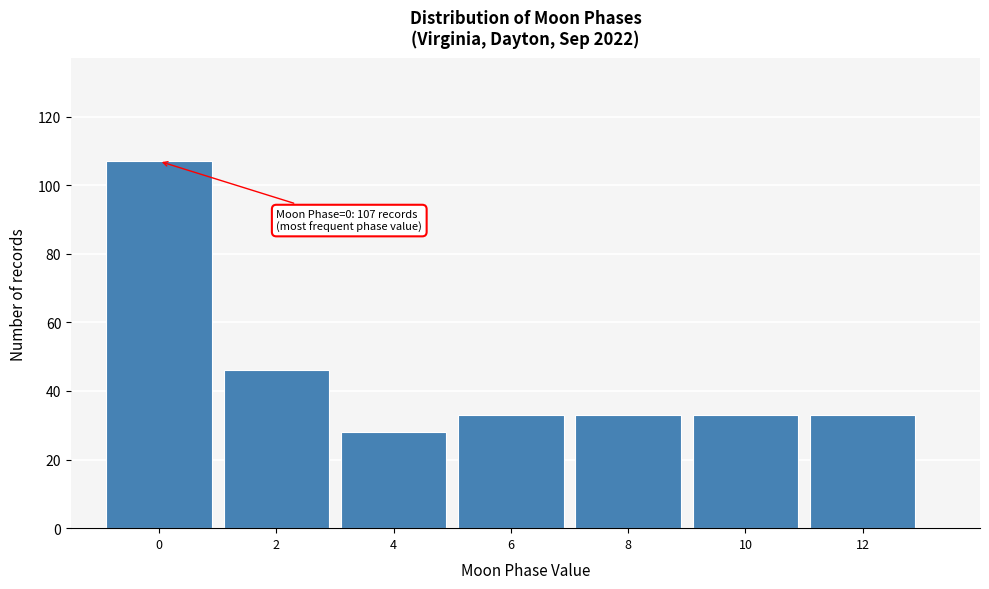

Reading left to right, list all the values displayed in this chart.

107	46	28	33	33	33	33